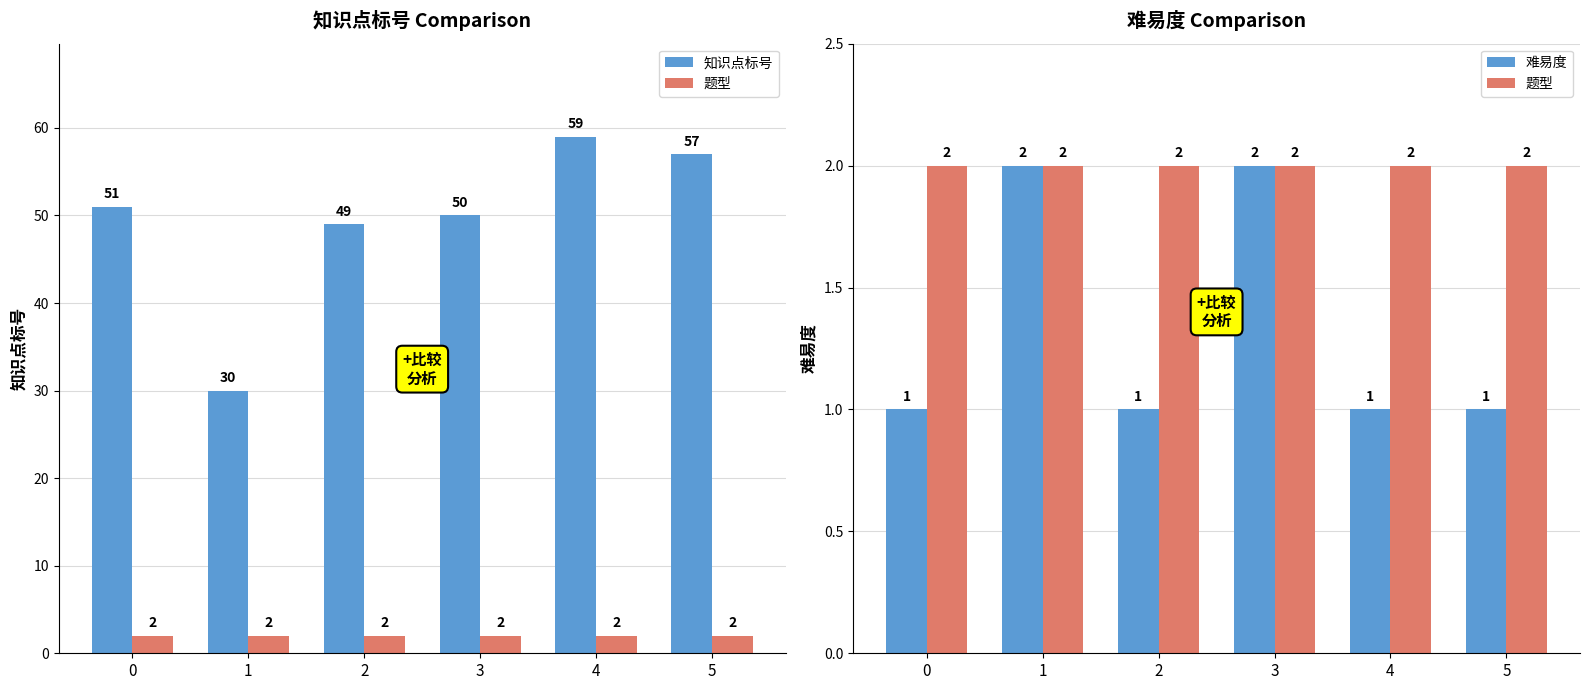

At which category is the sum across all series the highest?

4